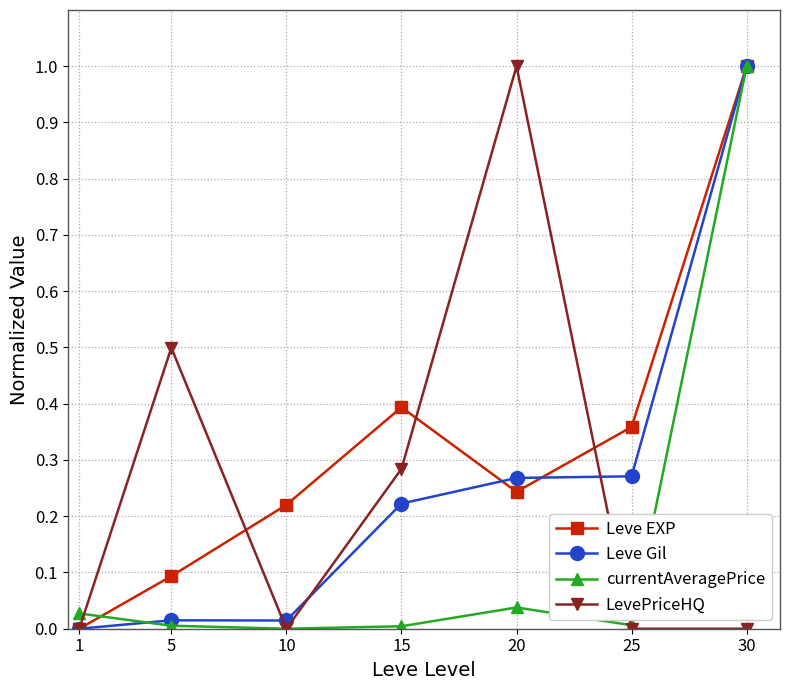

Rank the categories by Leve EXP value from highest to lowest.

30, 15, 25, 20, 10, 5, 1